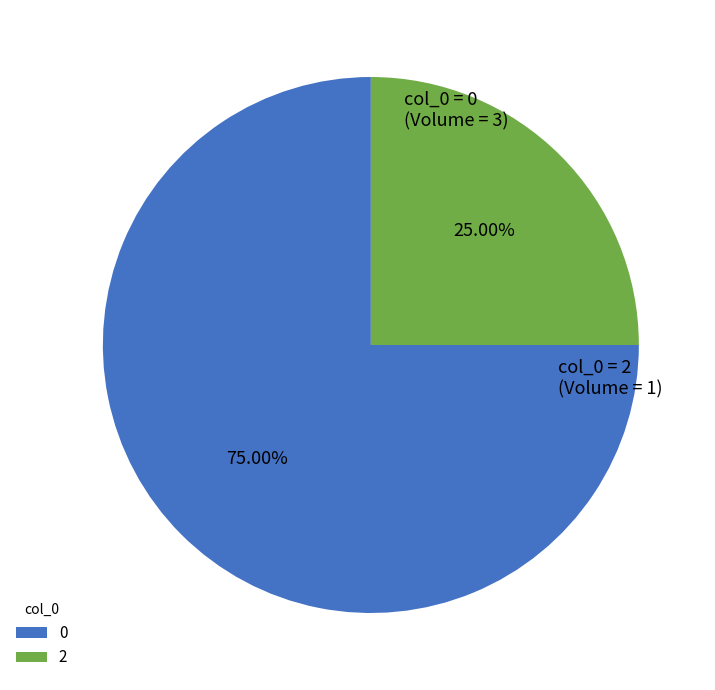

Is the sum of 0 and 2 greater than half?

Yes